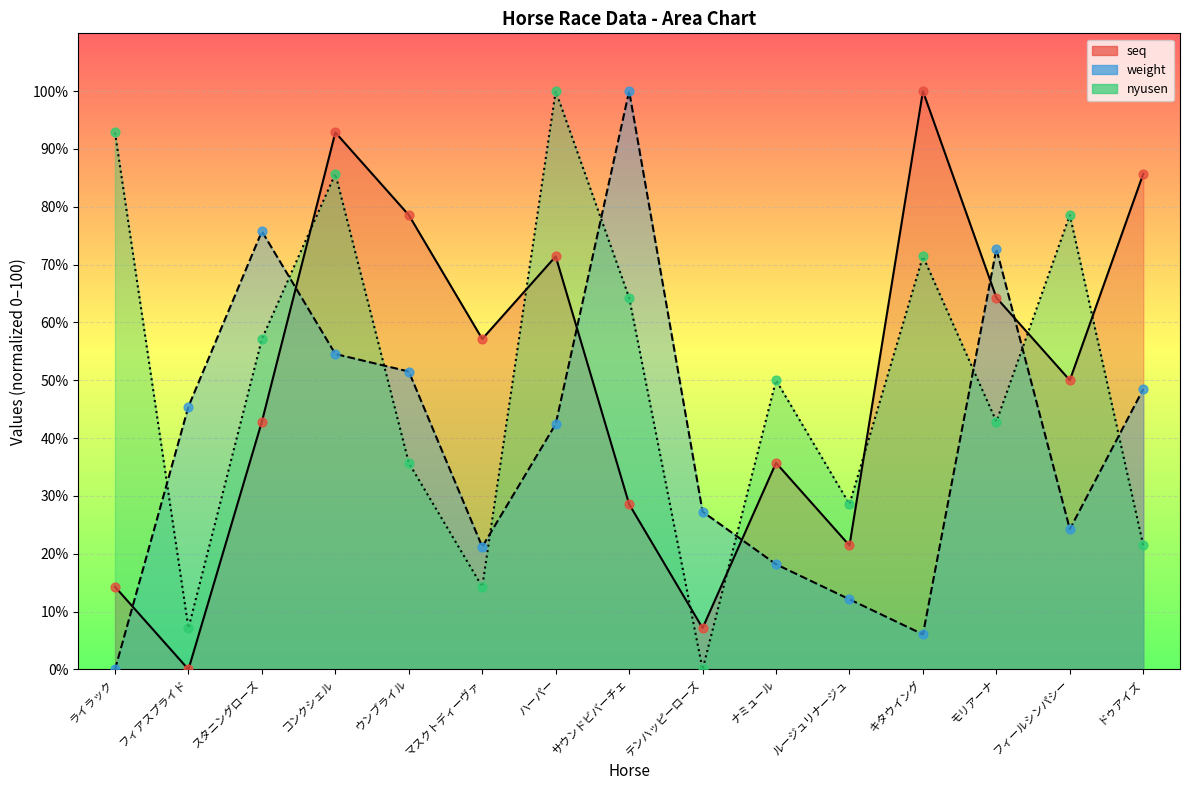

Which series has the largest total across all categories?

seq